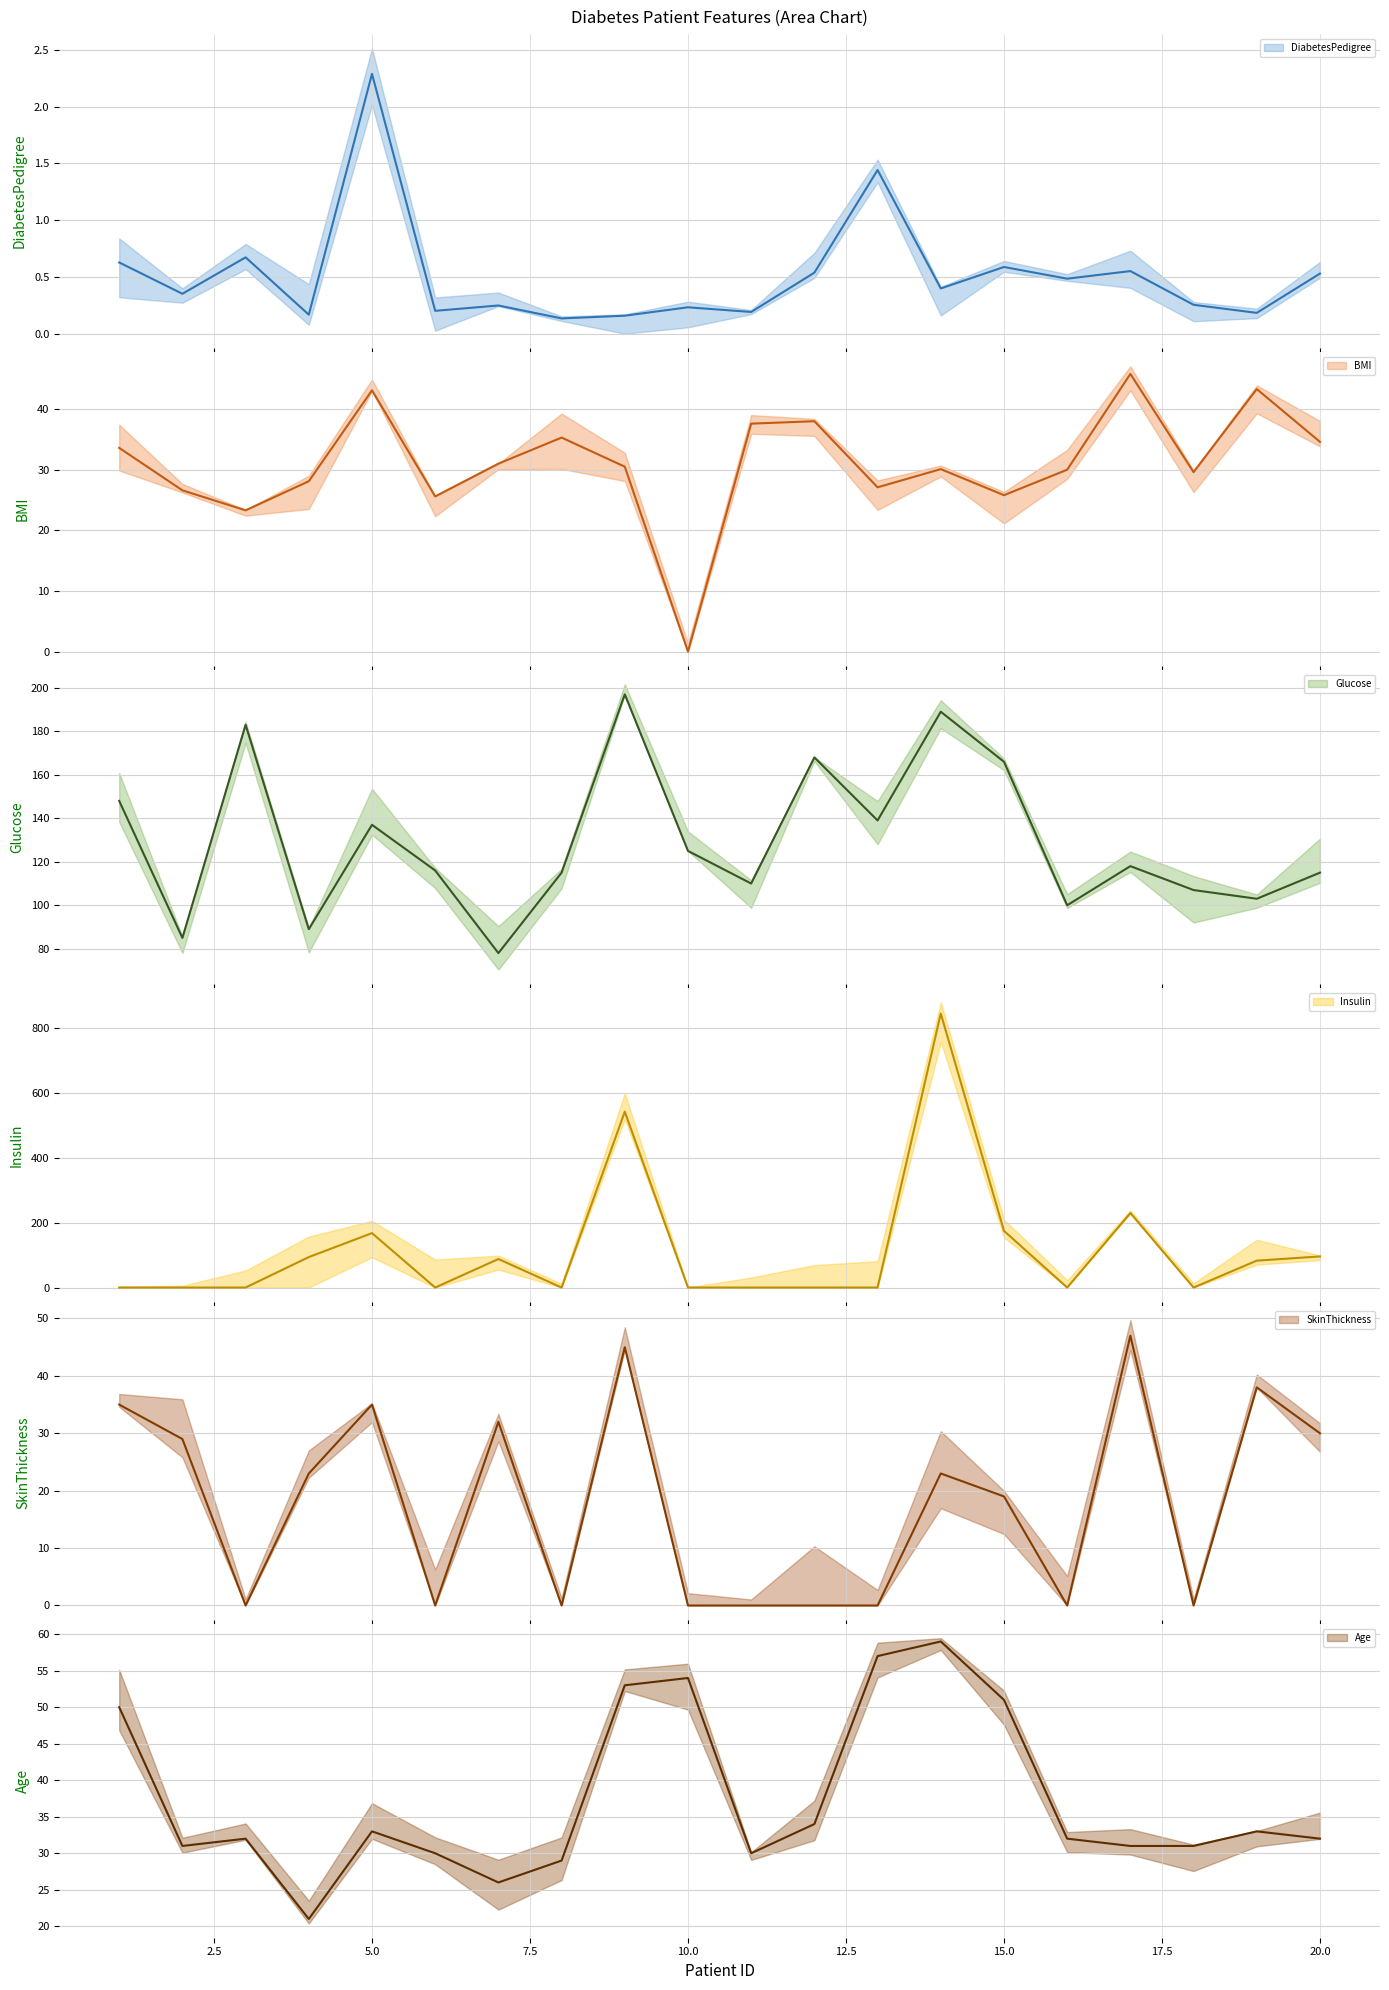

Which series has the largest total across all categories?

Glucose